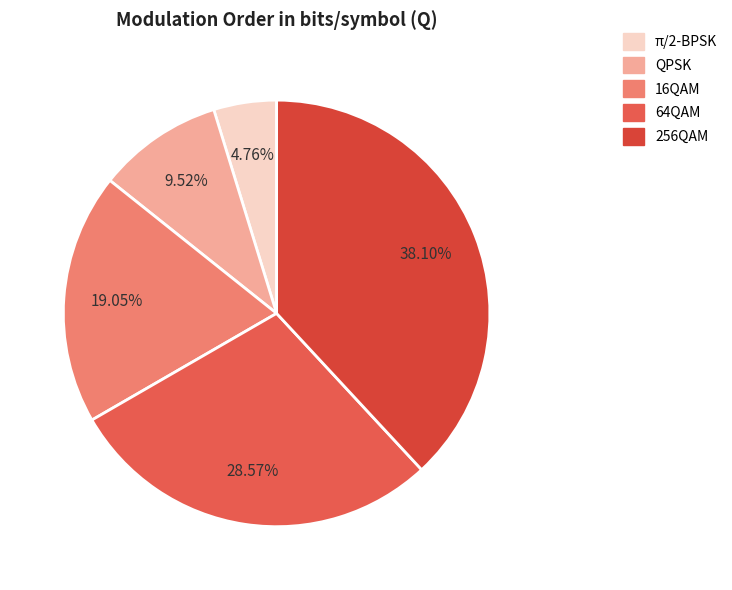

To the nearest percent, what percentage of the pie is 16QAM?

19%